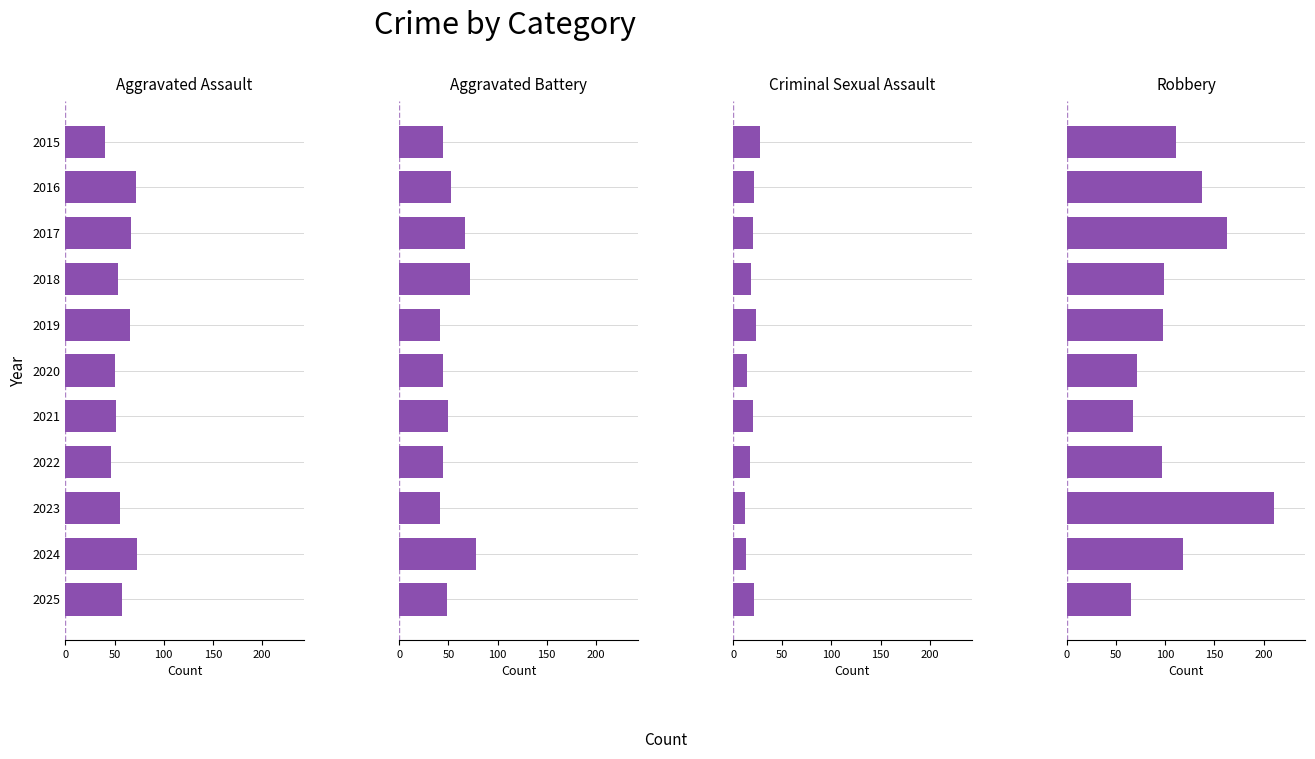

What is the maximum value shown in the chart?

211